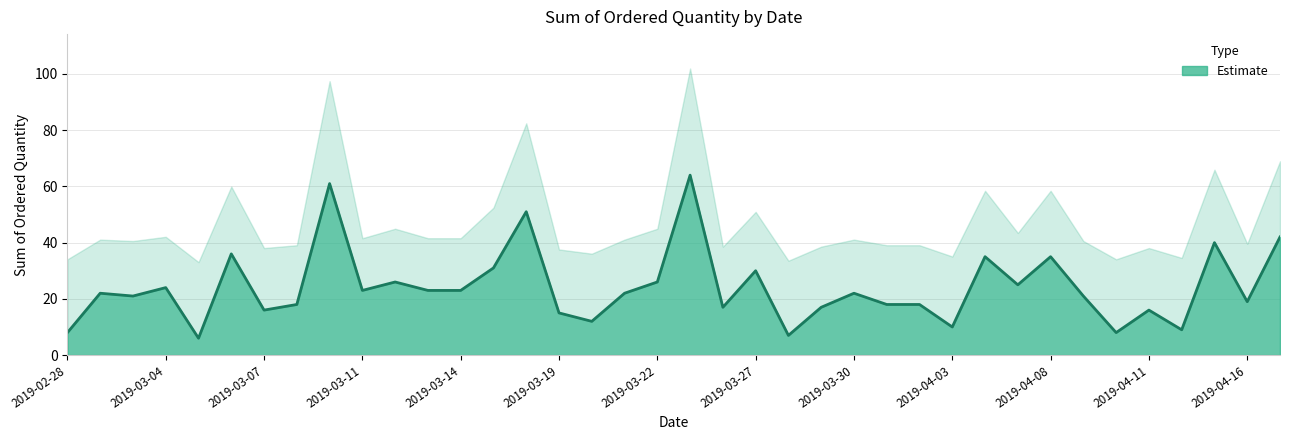

How many data points does each series have?

38